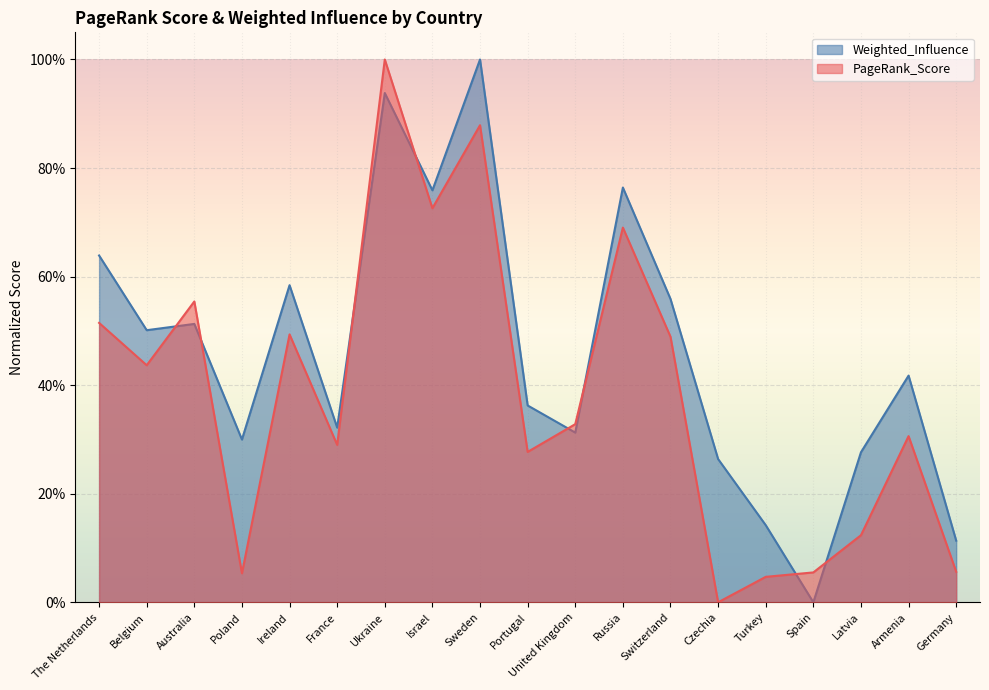

Which category has the lowest value across all series?

Czechia